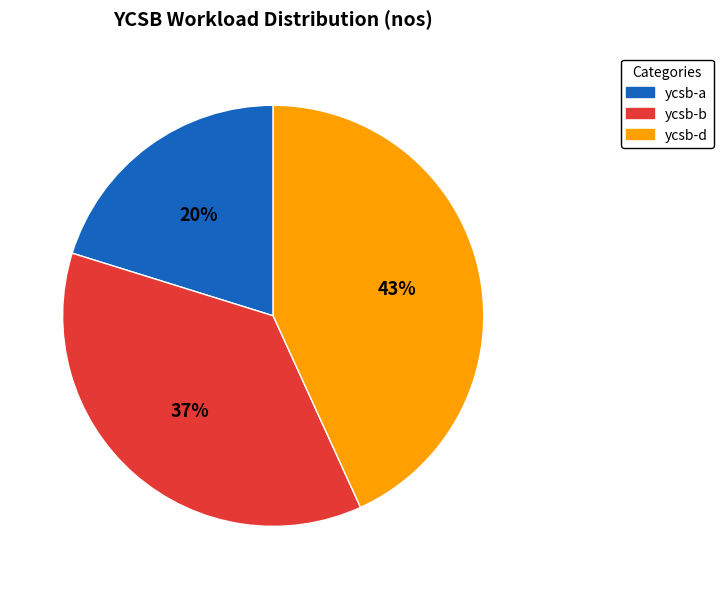

Which has a higher value, ycsb-d or ycsb-b?

ycsb-d